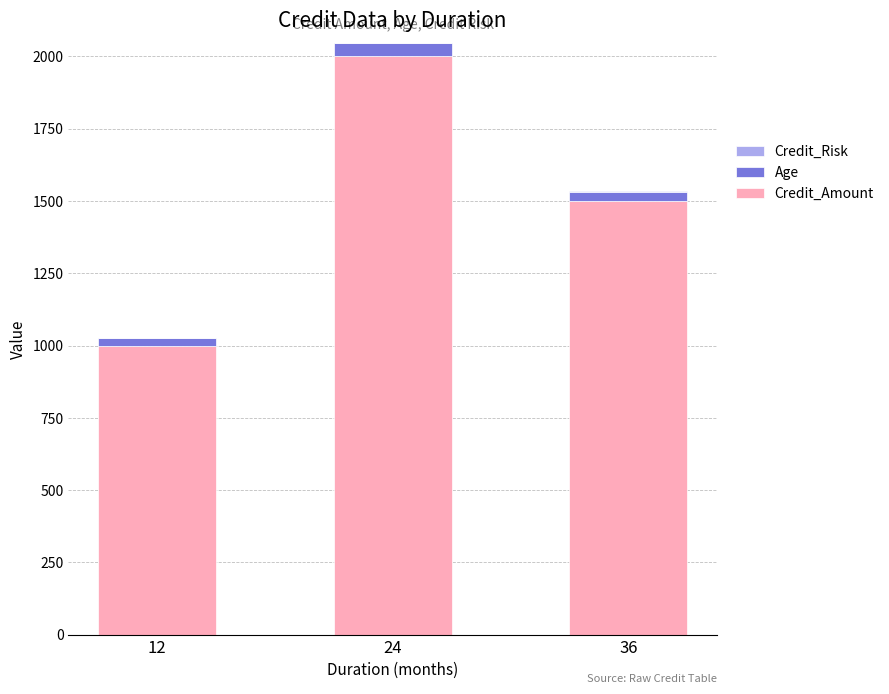

At which category is the sum across all series the highest?

24